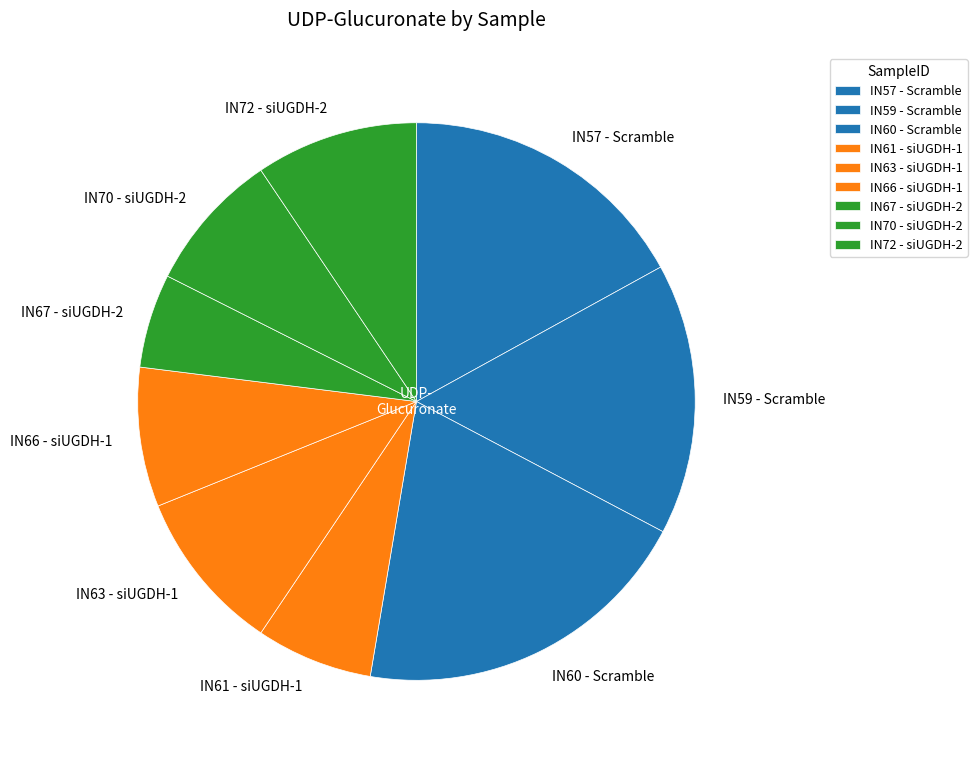

Does IN61 - siUGDH-1 account for over 50% of the chart?

No